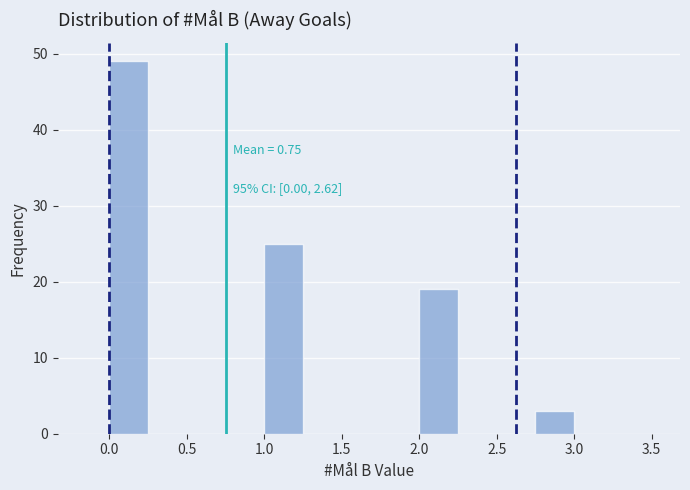

Over which range of the x-axis is the bar tallest?

0.00 to 0.25